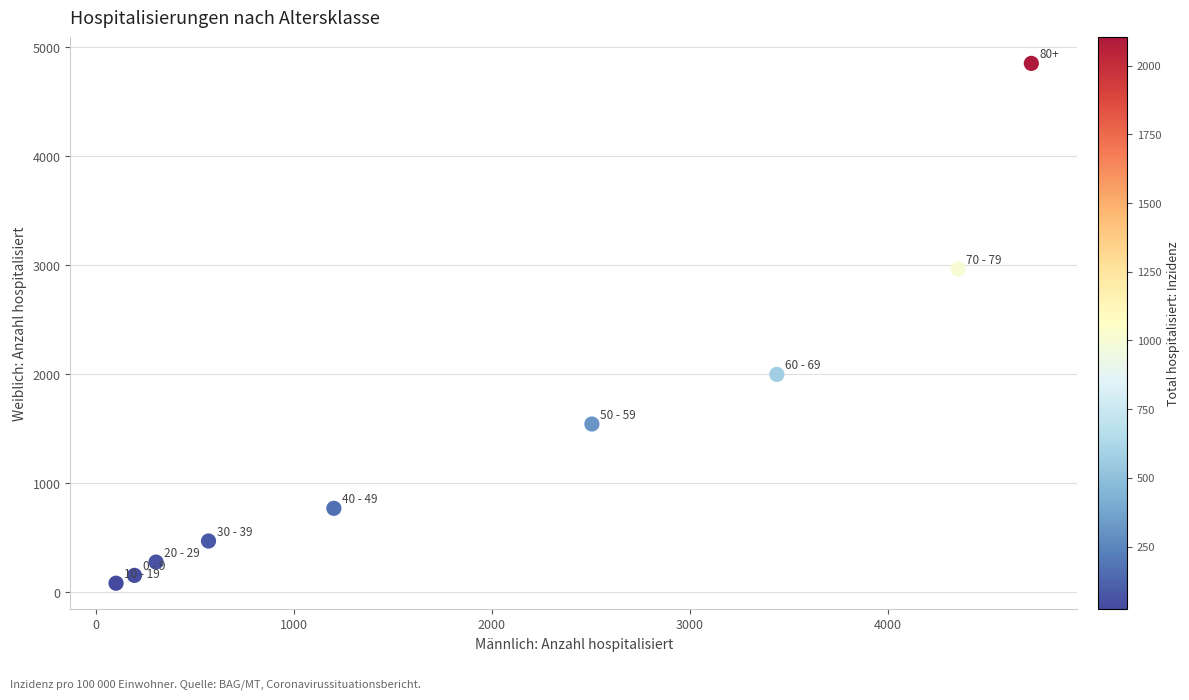

What is the average X value?

1933